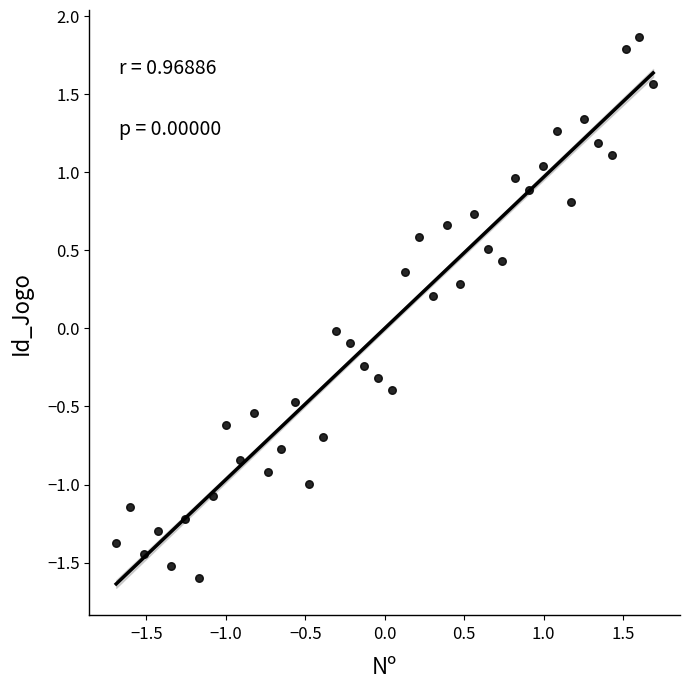

What is the range of X values (max minus min)?

3.4